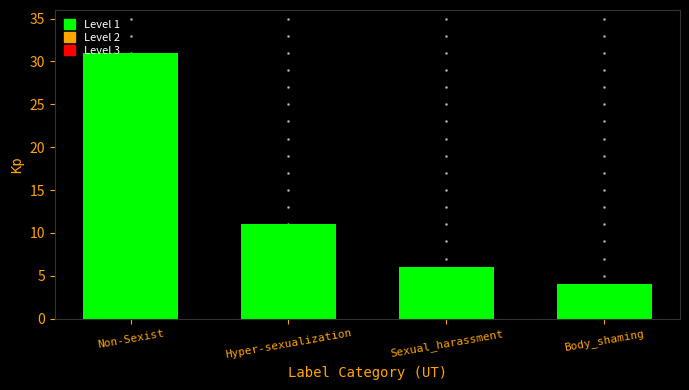

What is the difference between the maximum and minimum values?

27